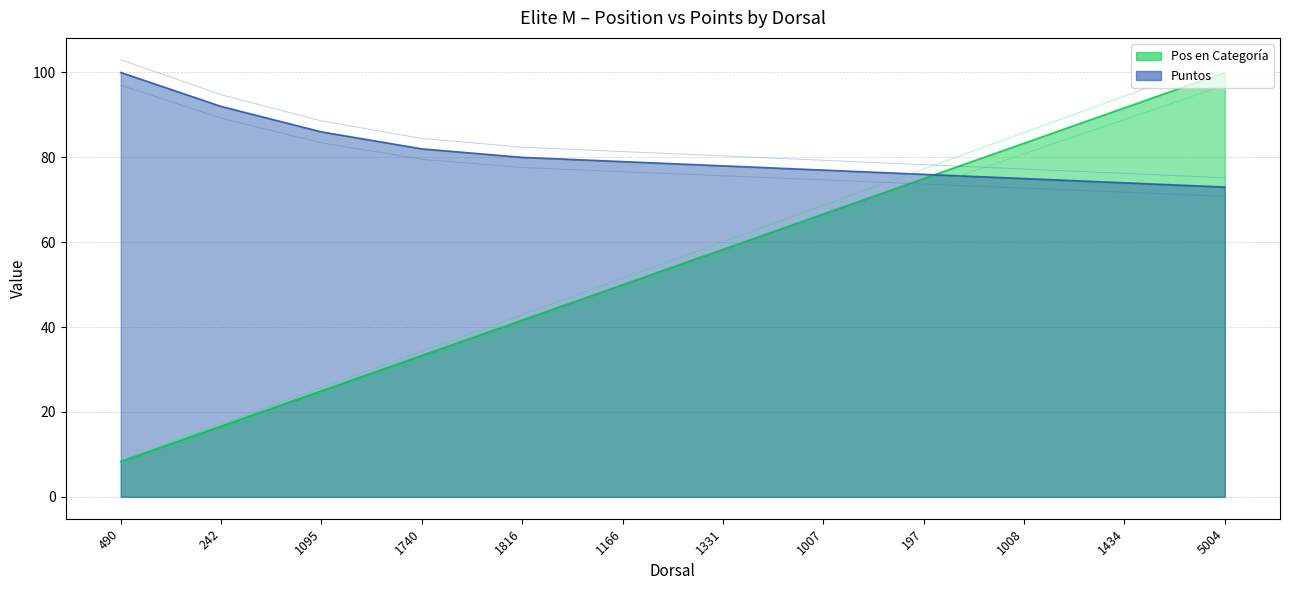

Where do Puntos and Pos en Categoría first cross each other?

197 and 1008